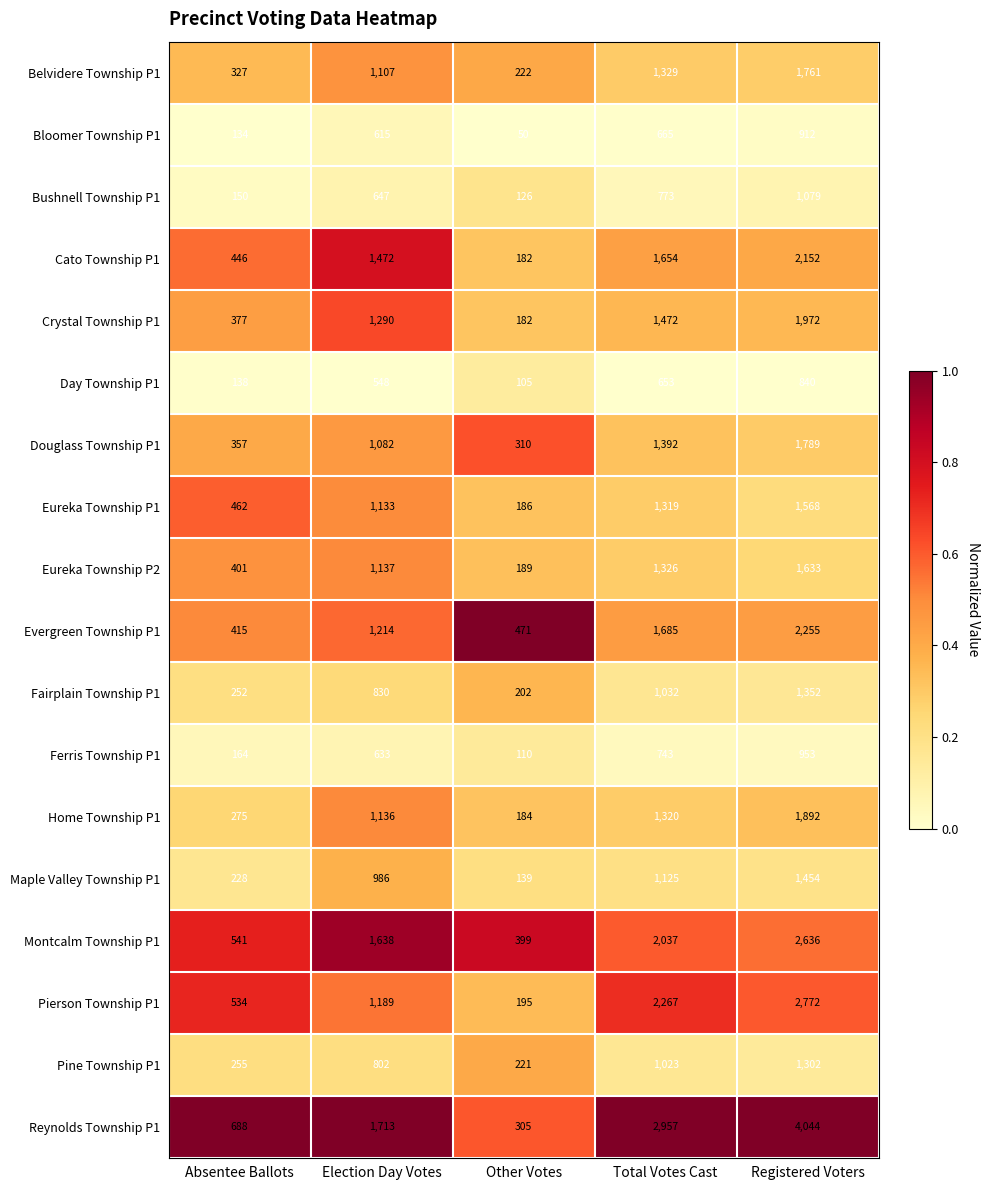

Which series has the largest total across all categories?

Reynolds Township P1